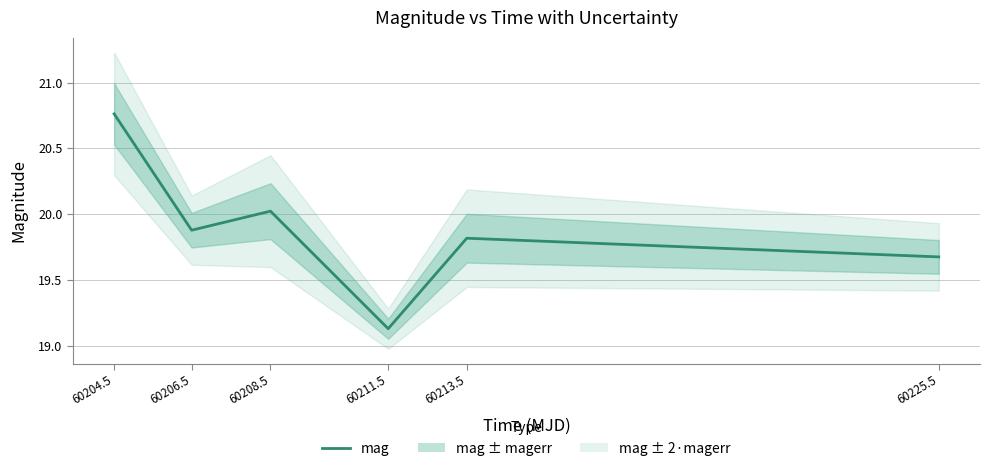

What is the minimum value shown in the chart?

19.1